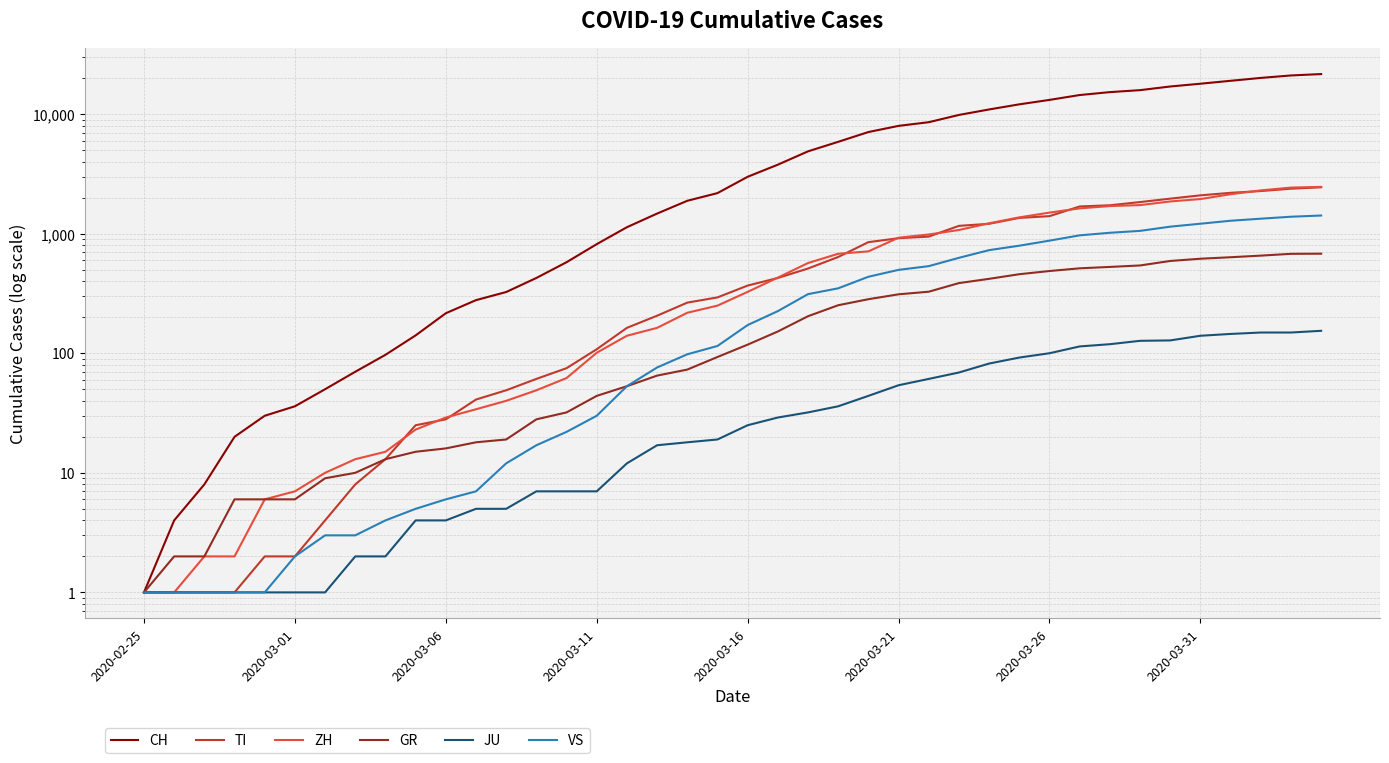

Which series has the widest spread of values?

CH